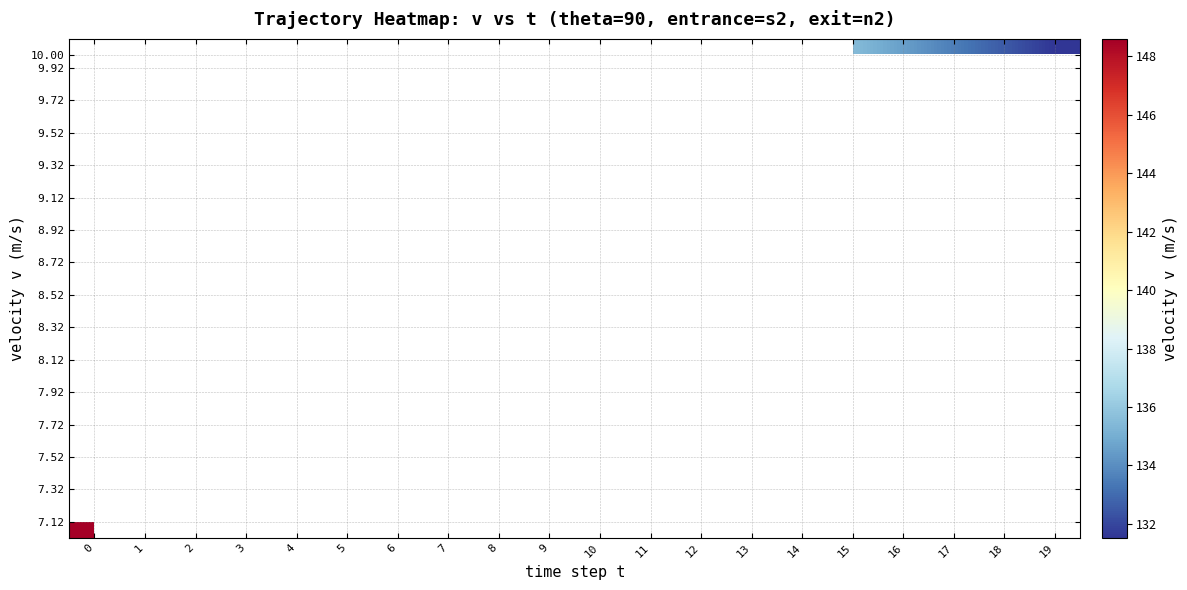

Count the number of data series in this chart.

16